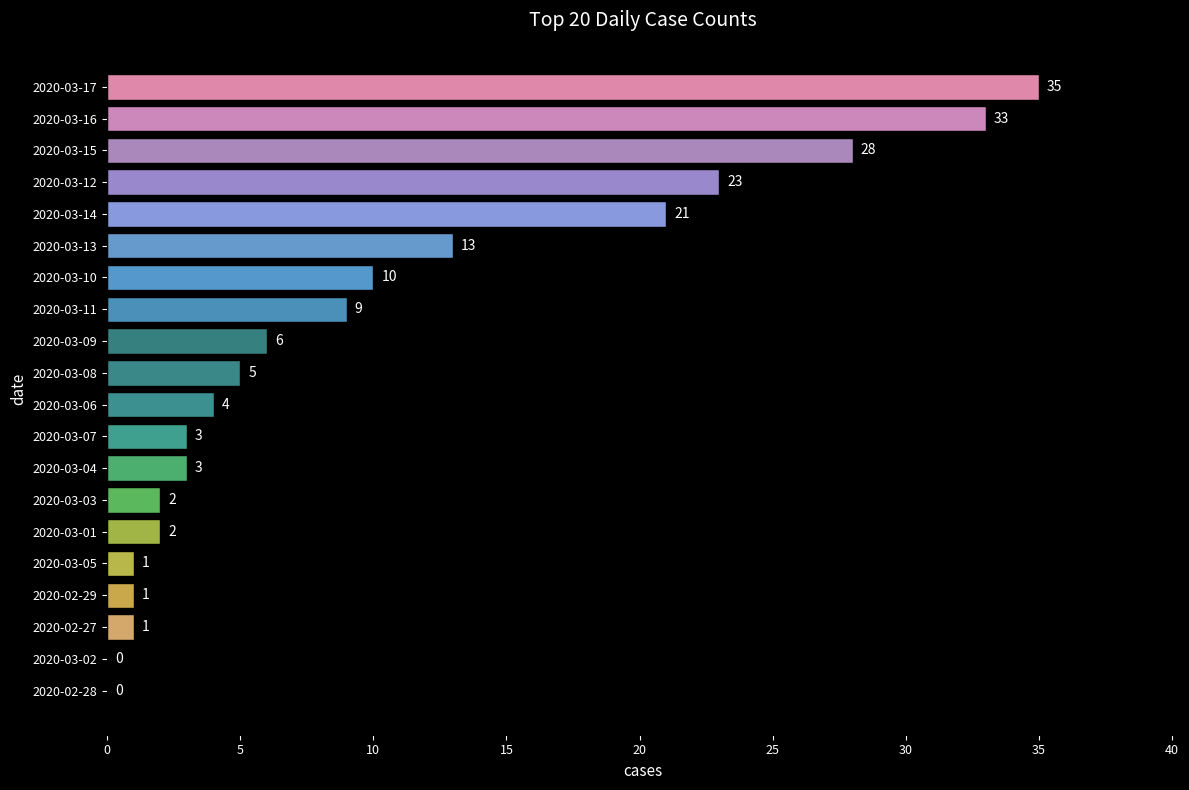

Approximately how many times larger is the value at 2020-03-14 compared to 2020-03-03?

10.5